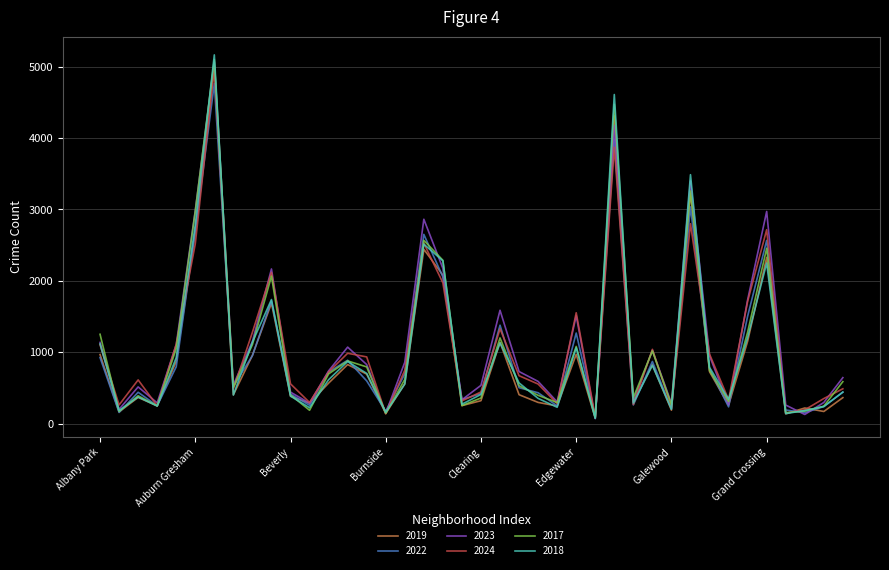

What is the greatest value displayed?

5163